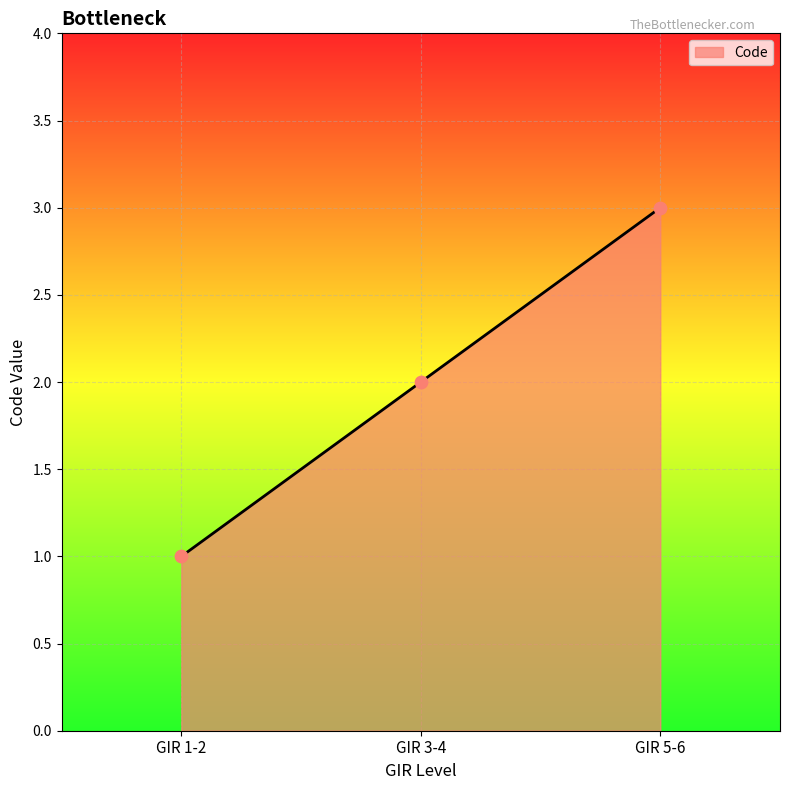

Which has a higher value, GIR 5-6 or GIR 1-2?

GIR 5-6